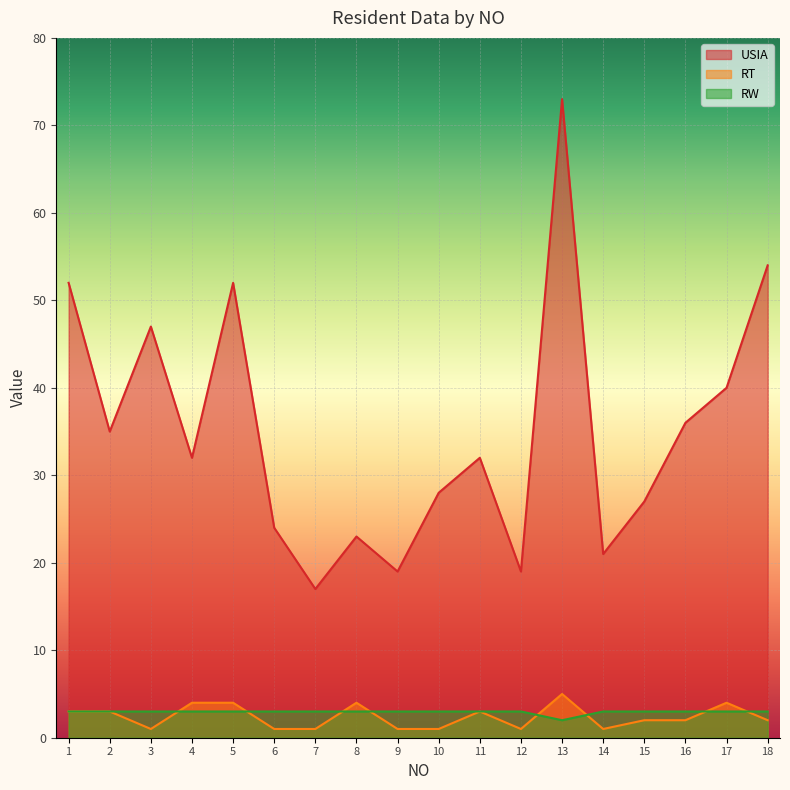

What is the value of the RW point at the 15th from the left?

3